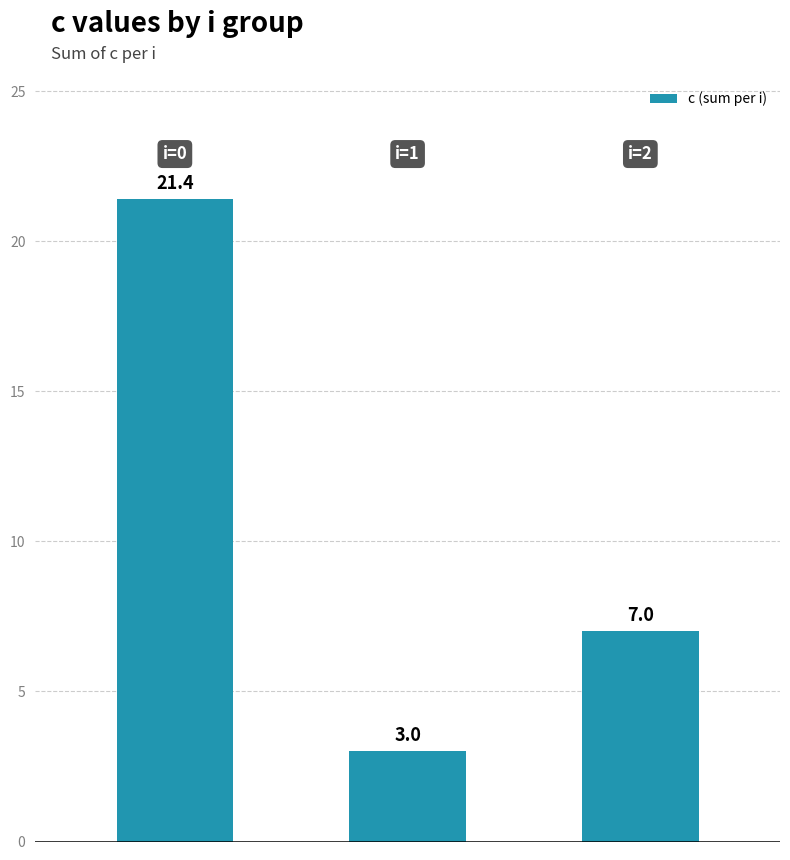

What is the average value?

10.5